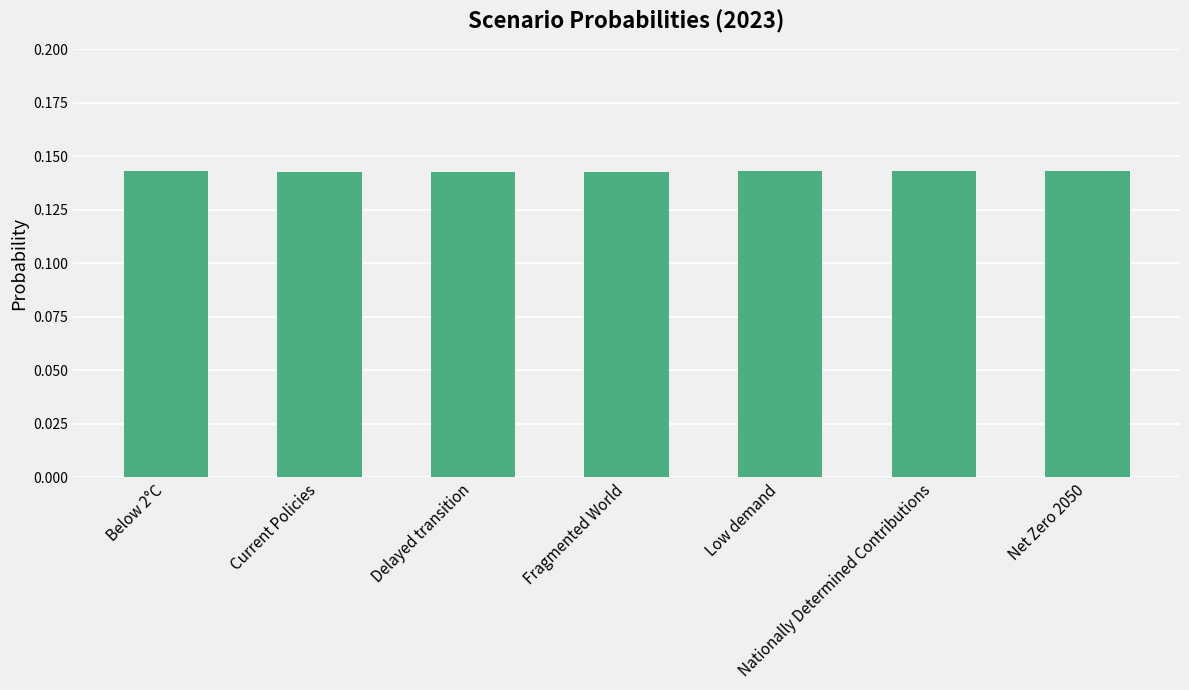

What position from the left is Delayed transition?

3